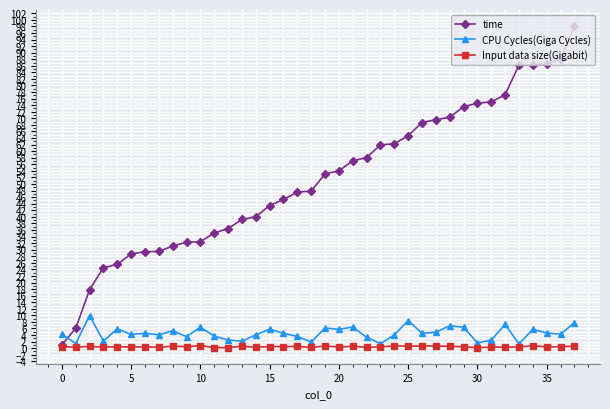

List the series in order of their peak value, highest first.

time, CPU Cycles(Giga Cycles), Input data size(Gigabit)